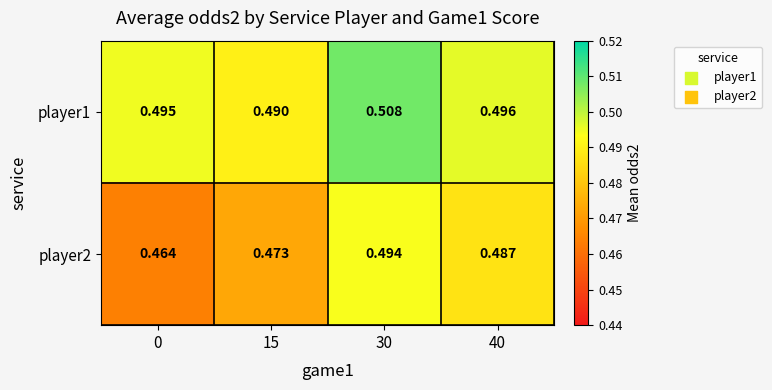

Is the value of player2 at 0 greater than the value of player1 at 0?

No